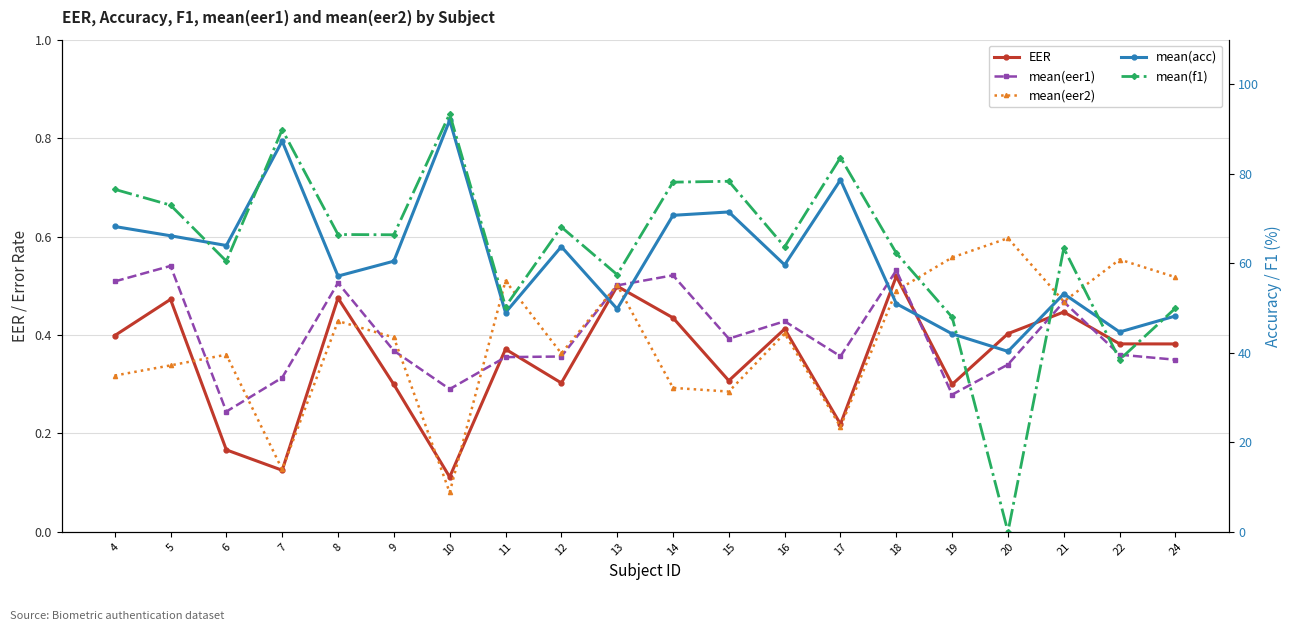

Is the value of EER at 13 greater than the value of mean(eer2) at 11?

No